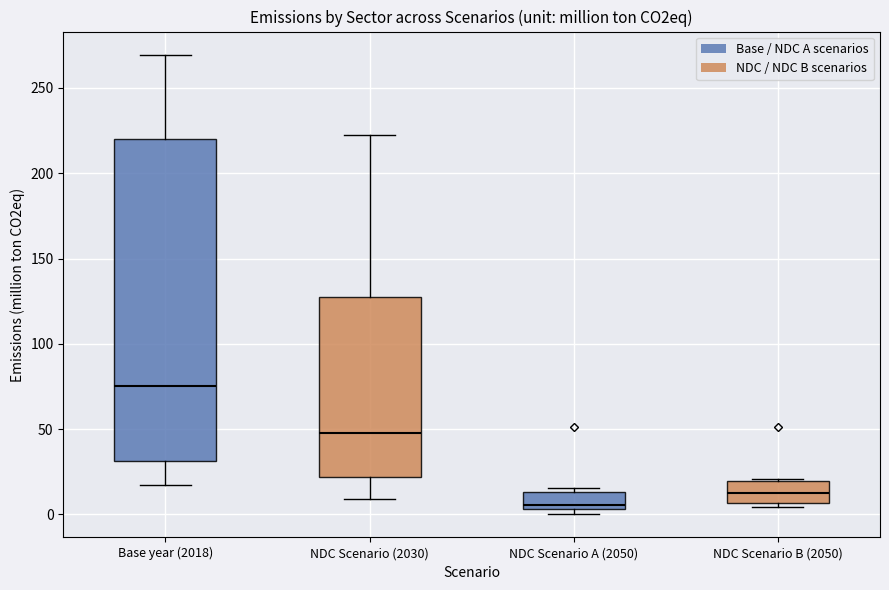

Which box's median line is the lowest?

NDC Scenario A (2050)